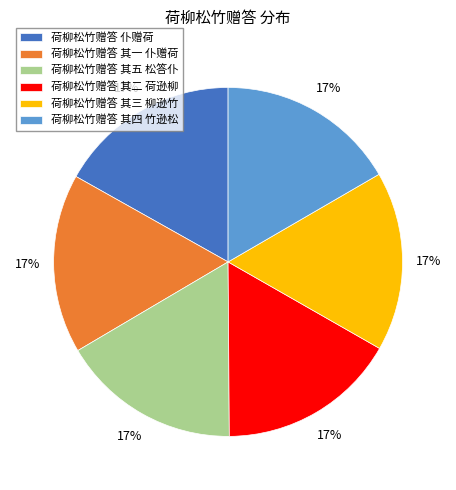

How many slices are in this pie chart?

6